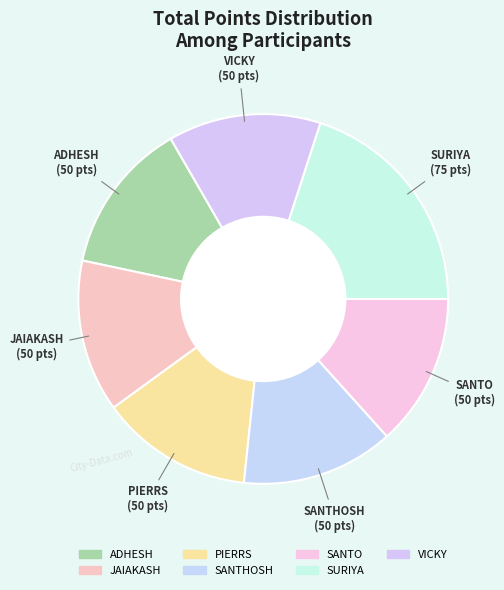

Which category has the biggest portion of the pie?

SURIYA